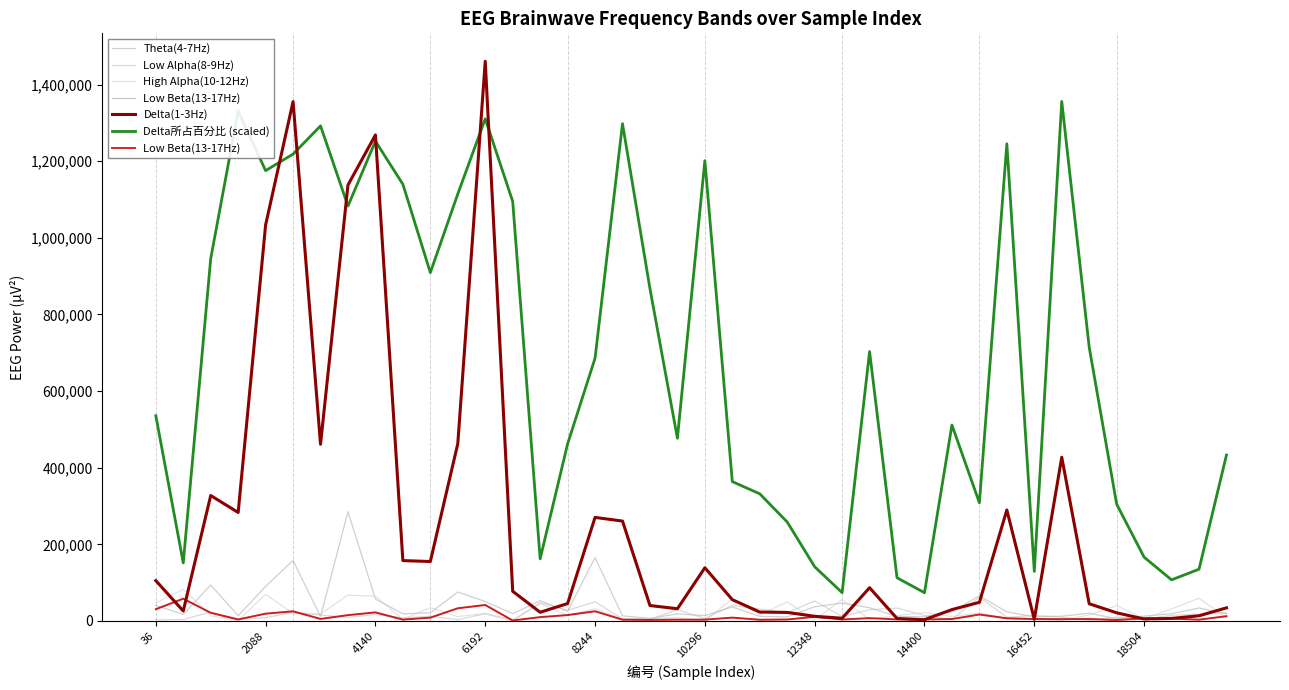

Which category has the lowest value across all series?

13